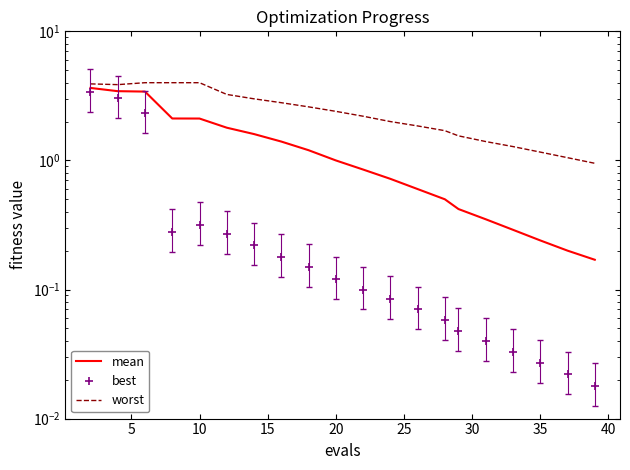

True or false: mean and worst intersect in this chart.

False